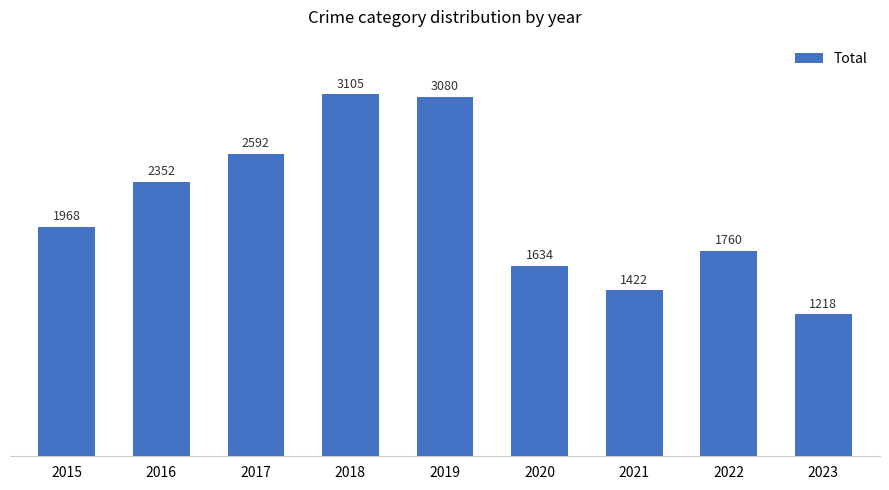

Reading left to right, list all the values displayed in this chart.

2015=1968	2016=2352	2017=2592	2018=3105	2019=3080	2020=1634	2021=1422	2022=1760	2023=1218